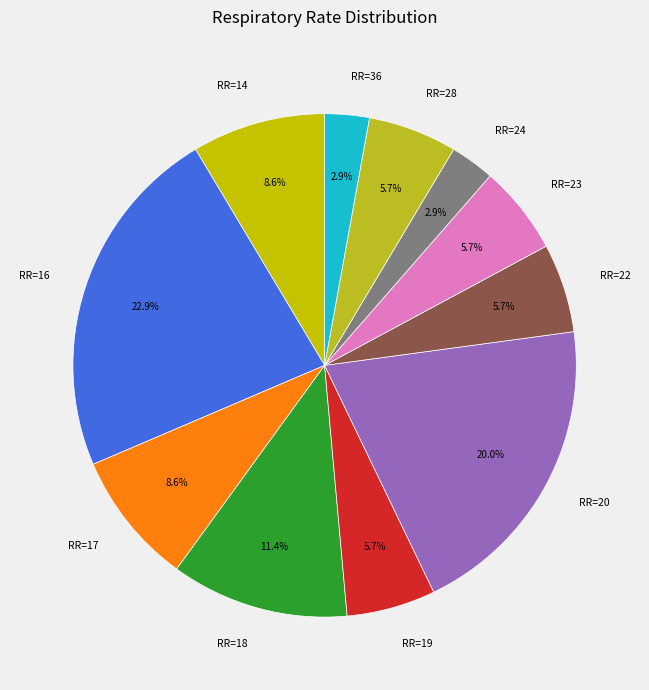

How many slices are in this pie chart?

11